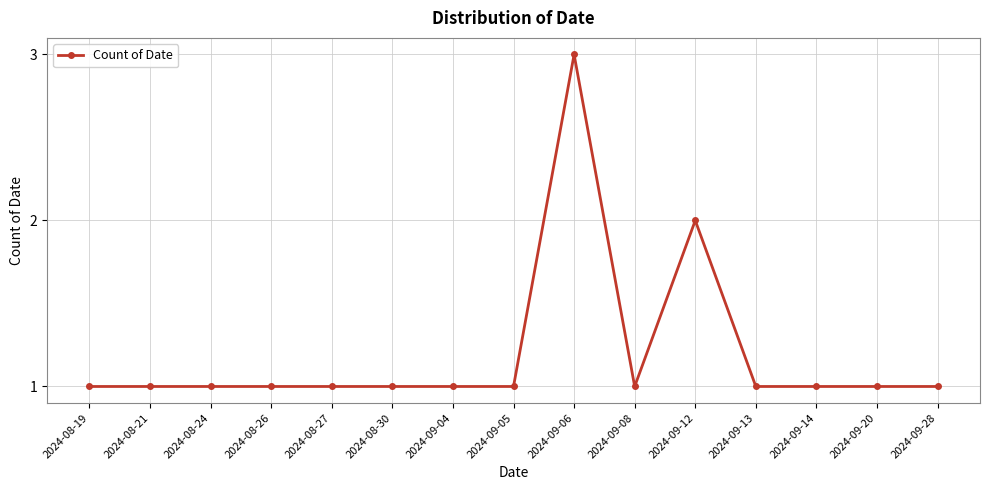

What is the greatest value displayed?

3